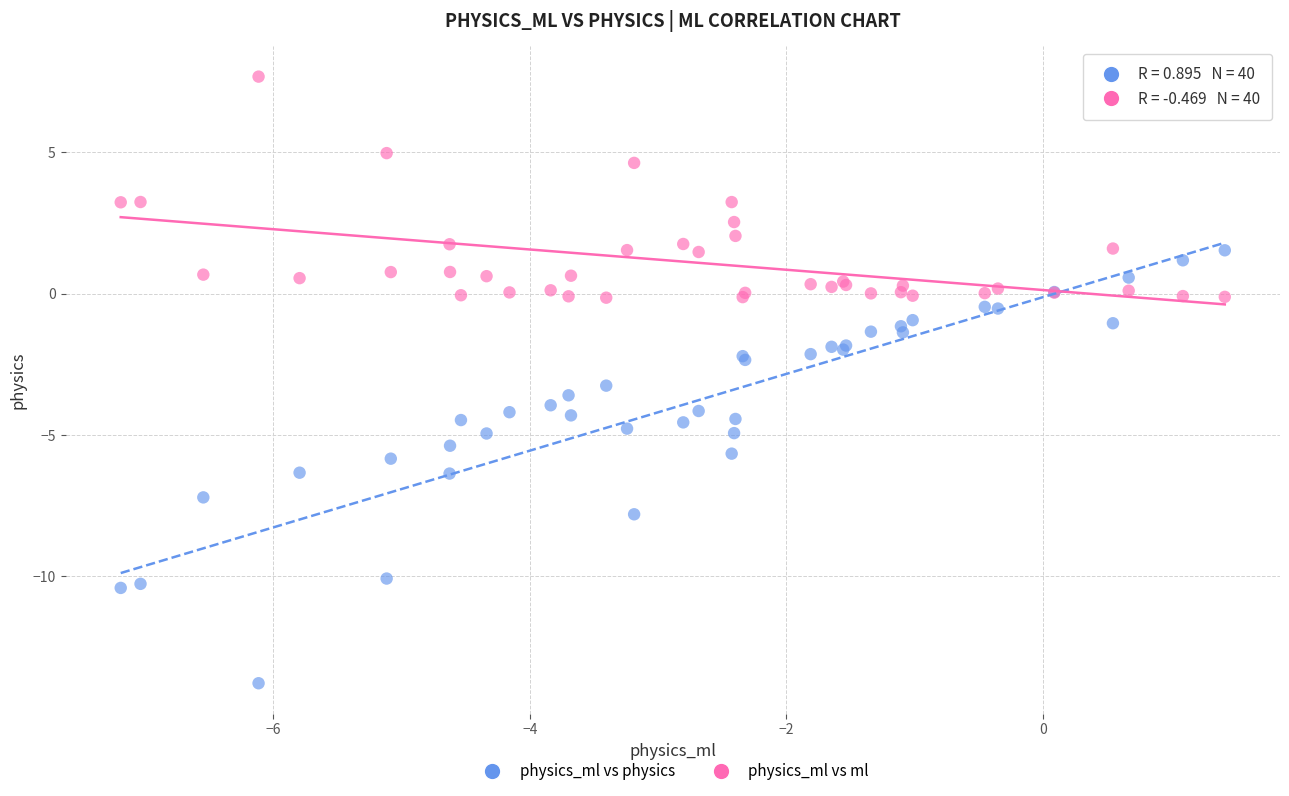

Across all series, what Y value is closest to -3?

-3.3